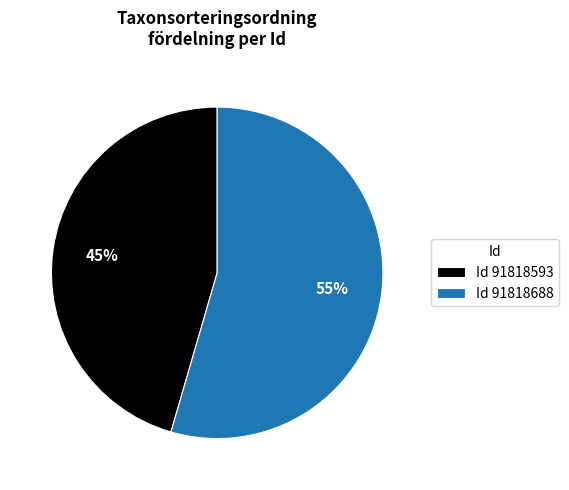

What is the largest slice in the pie chart?

Id 91818688